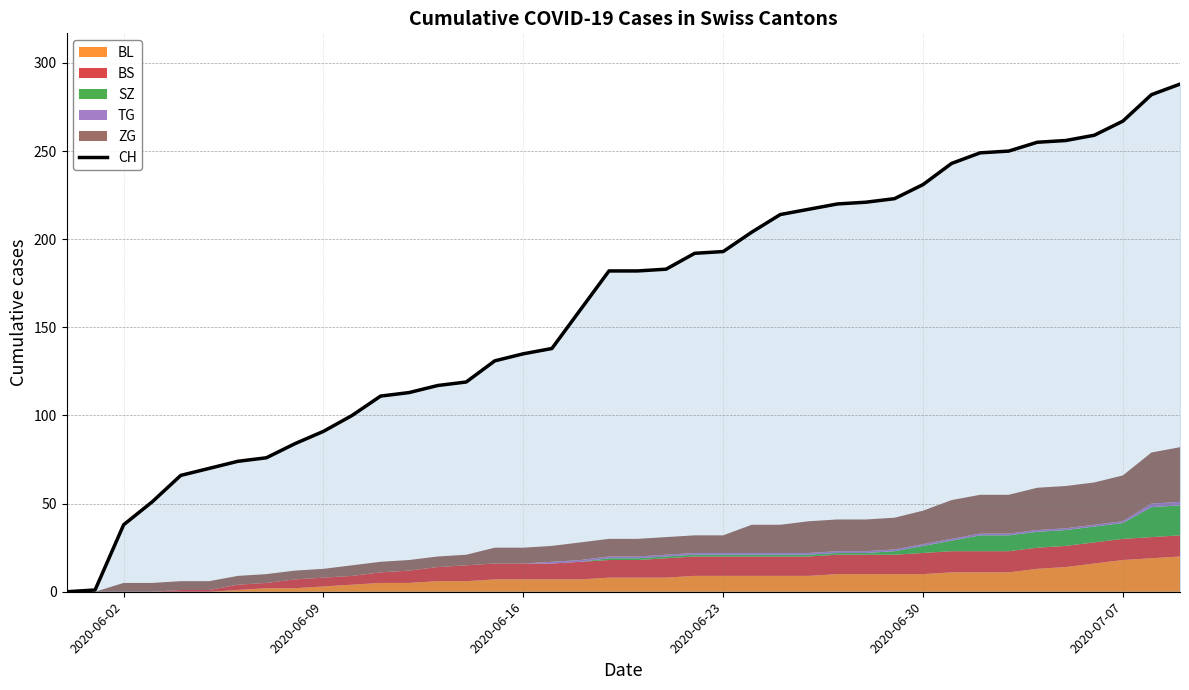

How many lines are shown in the chart?

1